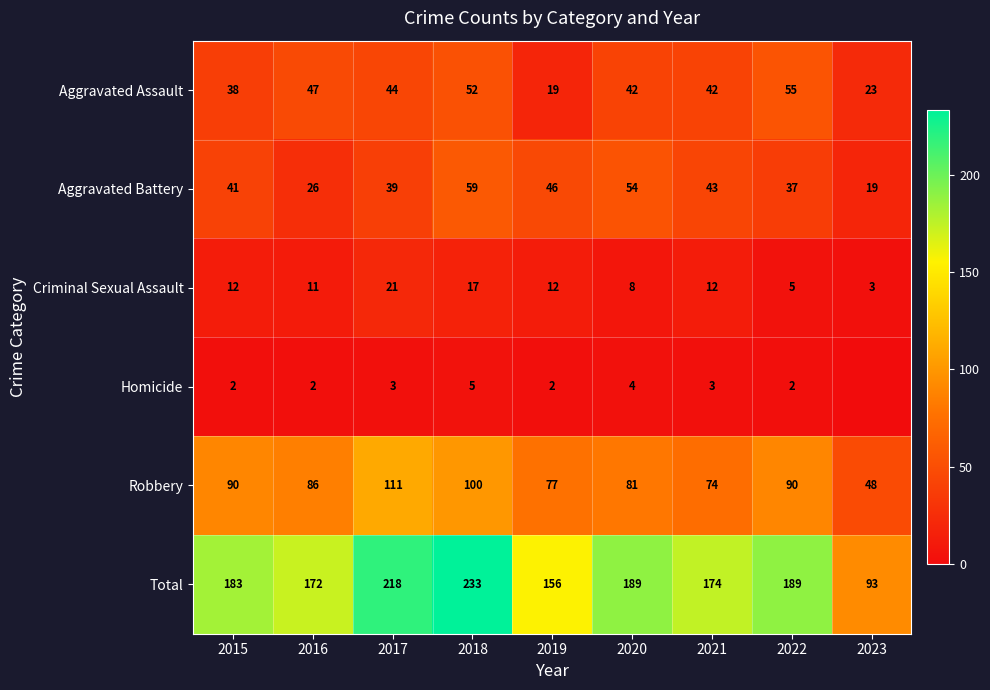

What is the sum of the Criminal Sexual Assault values at 2016 and 2023?

14